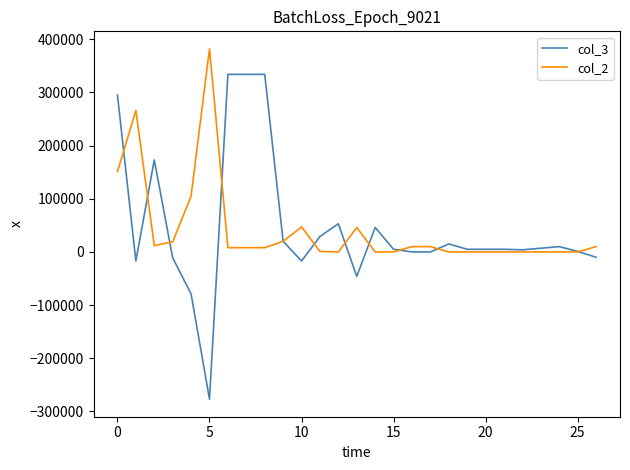

What is the greatest value displayed?

382000